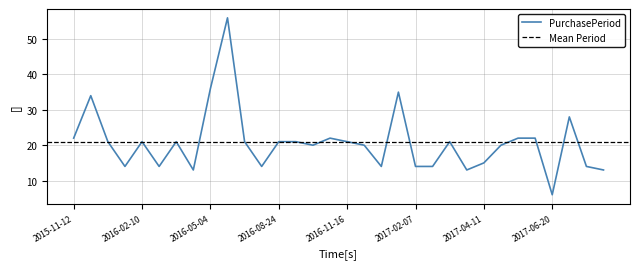

At which category does the data reach its first local valley?

2016-01-20